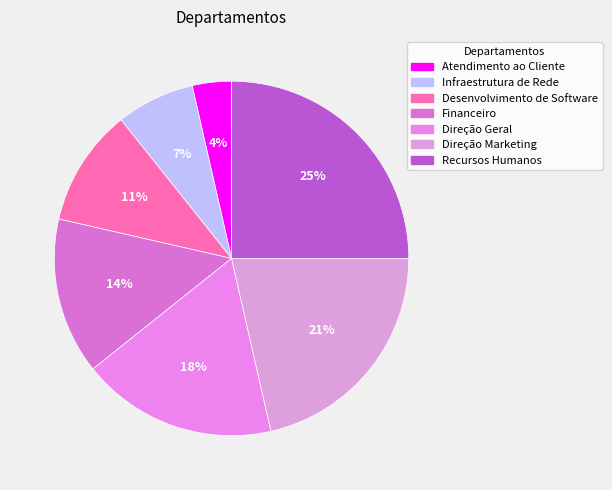

What is the smallest slice in the pie chart?

Atendimento ao Cliente